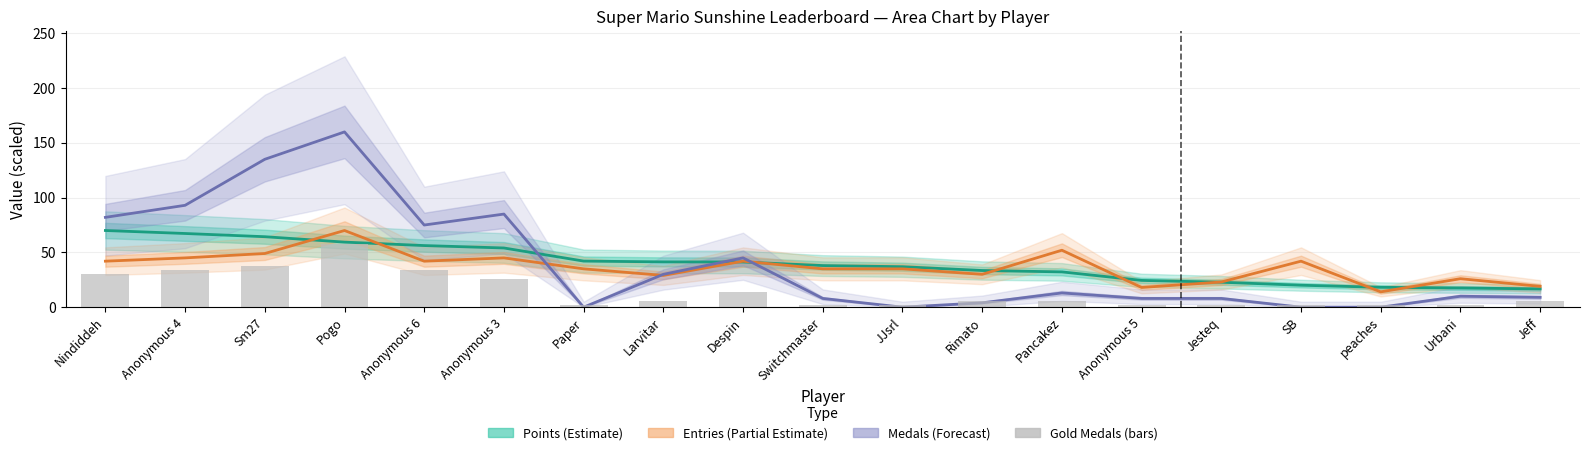

Which label corresponds to the largest value in the chart?

Pogo